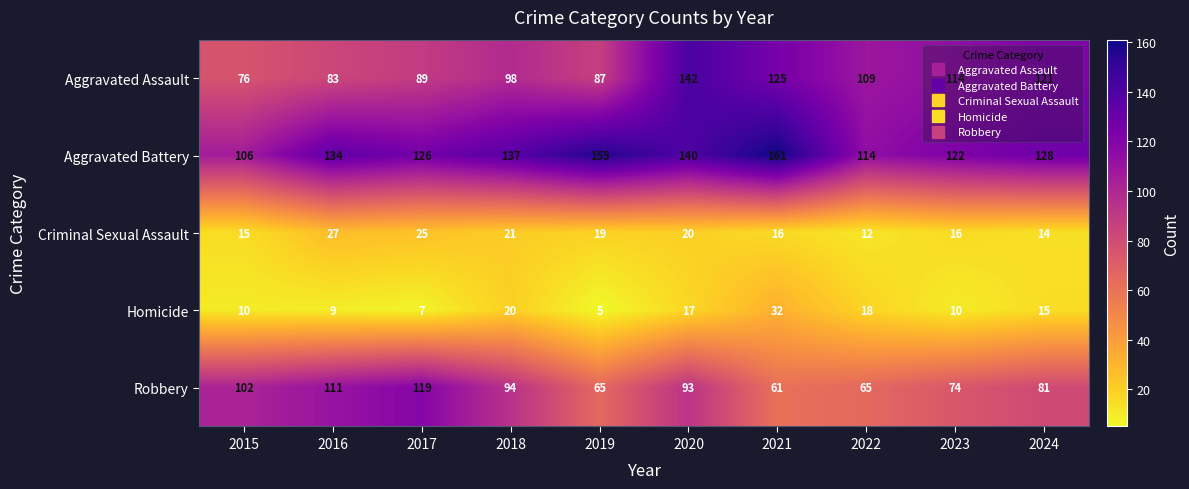

What is the maximum value shown in the chart?

161